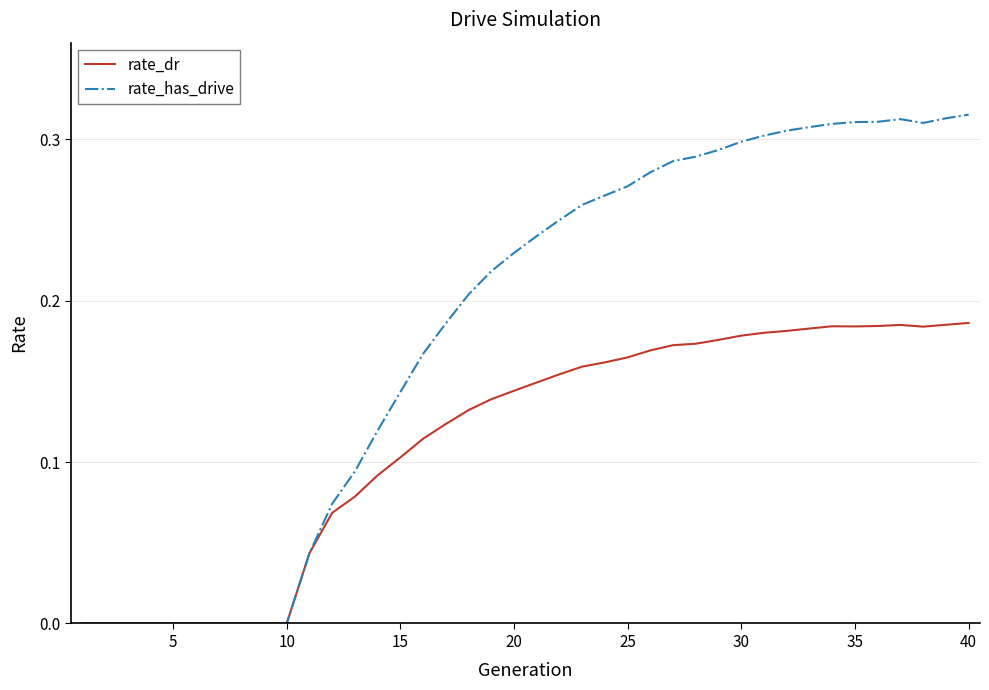

Which series has the largest total across all categories?

rate_has_drive